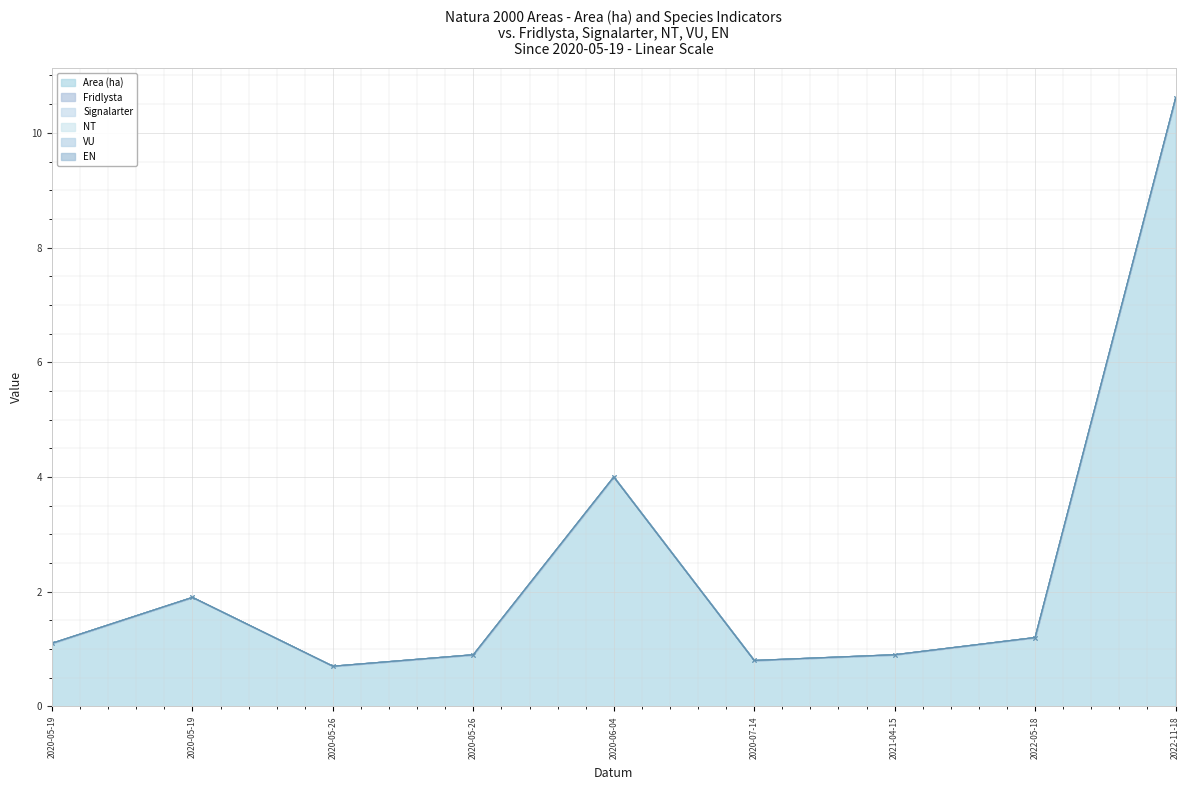

How many interior local valleys does the Area (ha) series have?

2